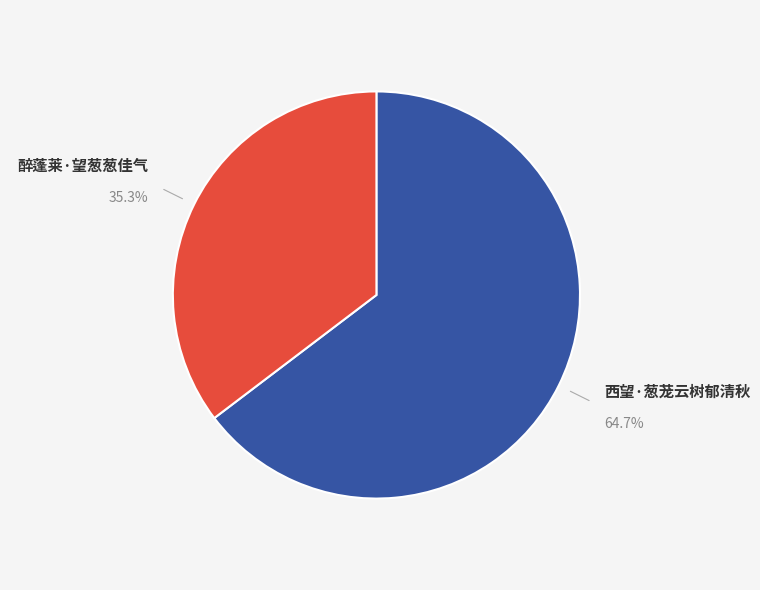

To the nearest percent, what percentage of the pie is 西望·葱茏云树郁清秋?

65%